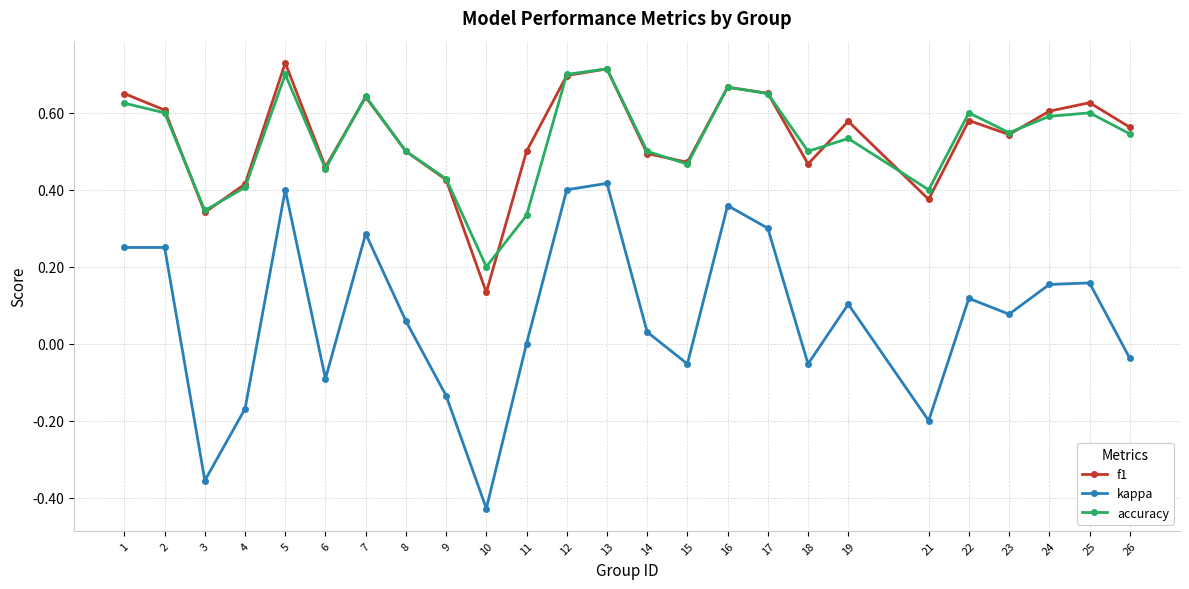

Which series has the largest range (max minus min)?

kappa